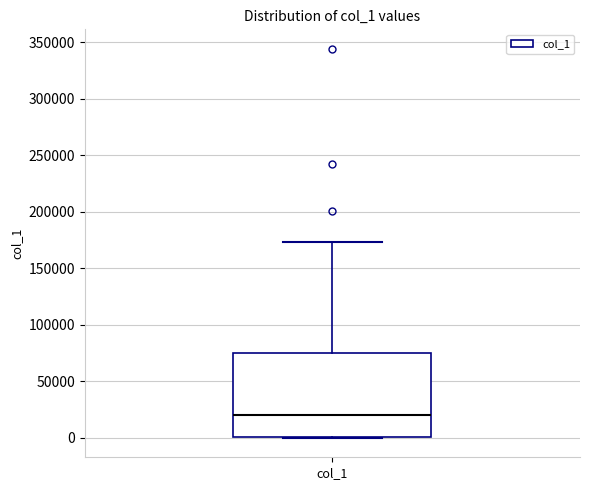

Where does the median line of the box for col_1 sit on the y-axis? The values are not printed on the chart, so give them approximately, as read against the axis.

20000